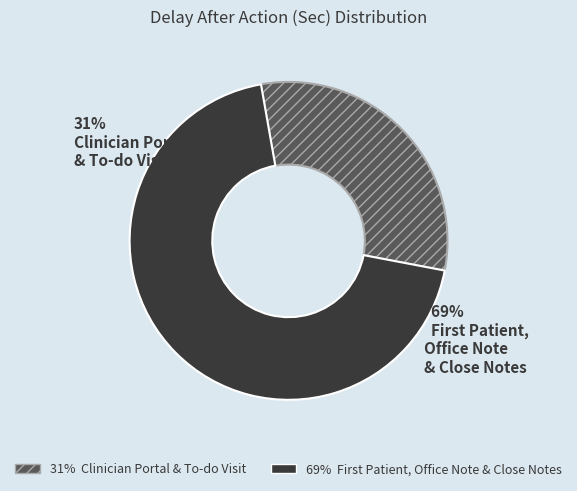

Which slice is the smallest?

Clinician Portal